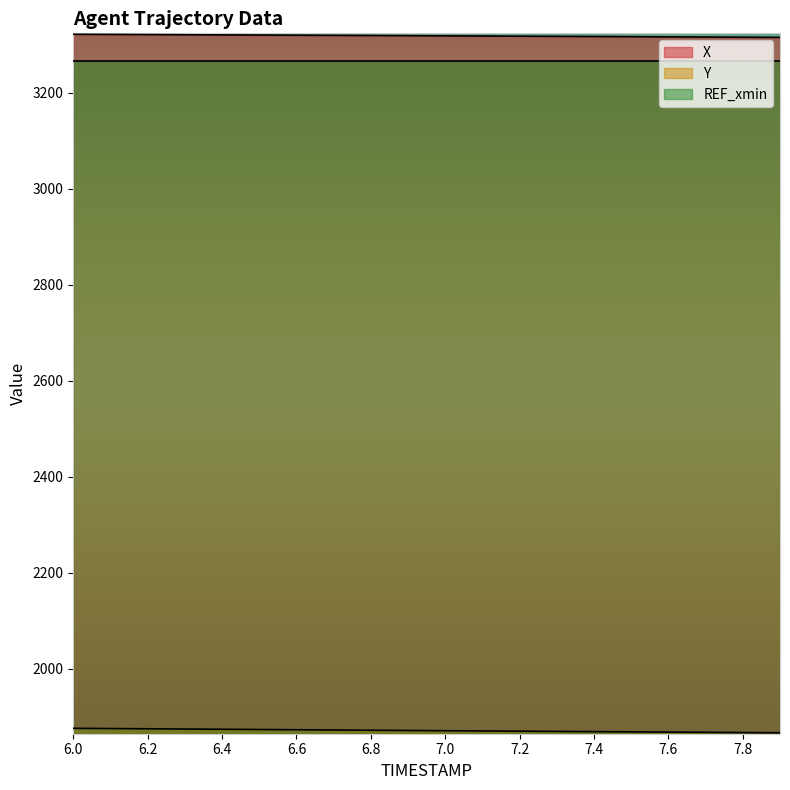

What is the difference between the maximum and minimum values in the Y series?

9.3